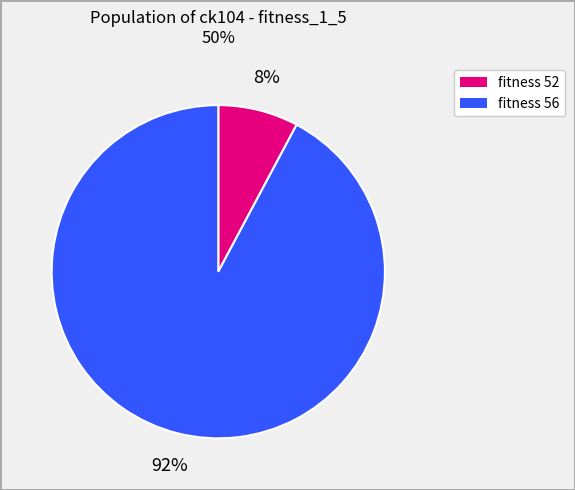

Does any single category account for the majority?

Yes